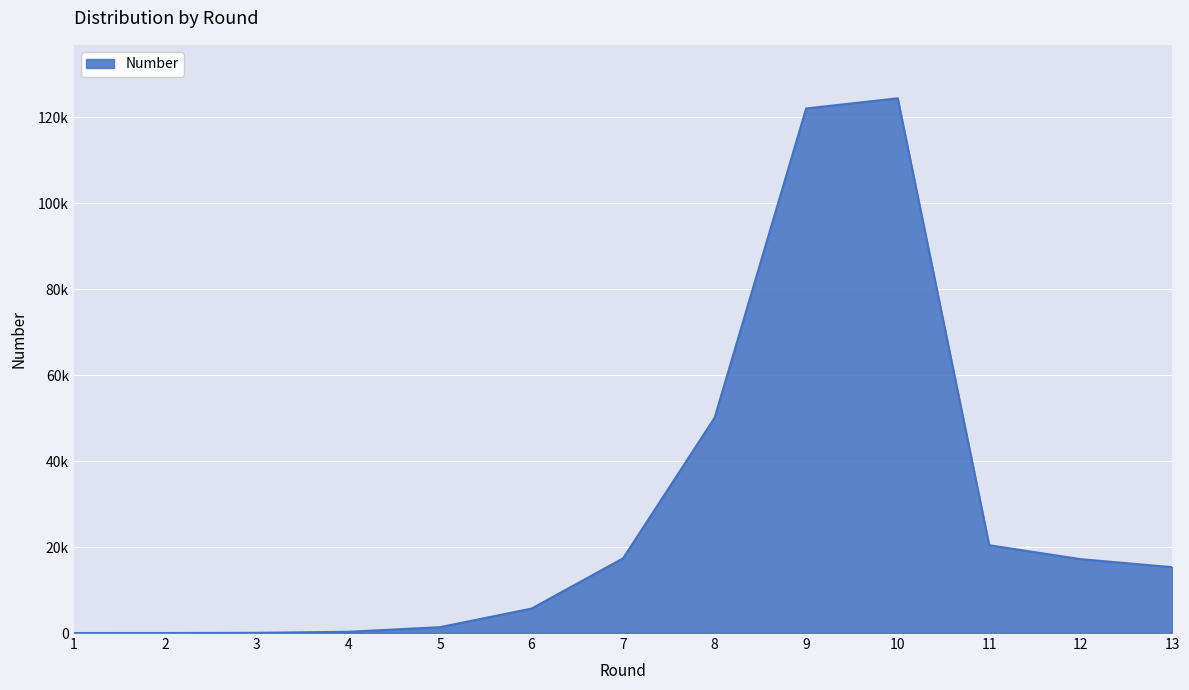

Does the chart display data point markers on the line(s)?

No